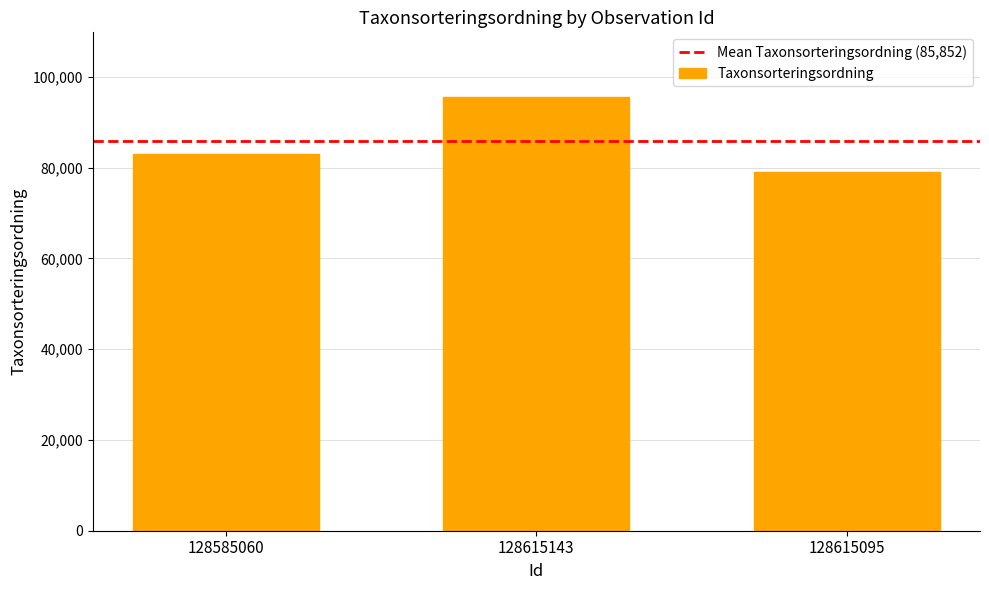

What is the ratio of the value at 128585060 to the value at 128615143?

0.9